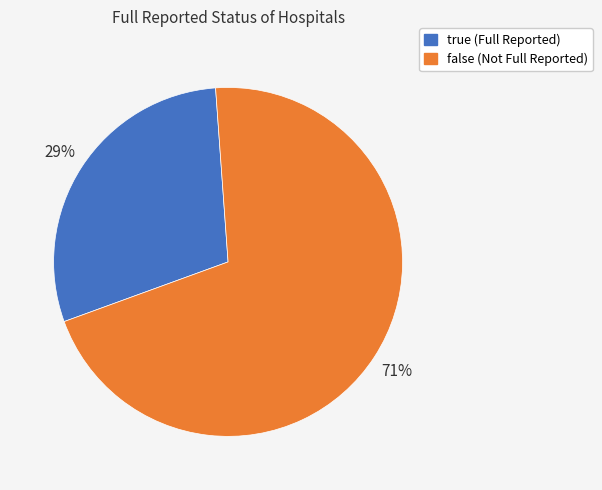

Which category accounts for the majority?

false